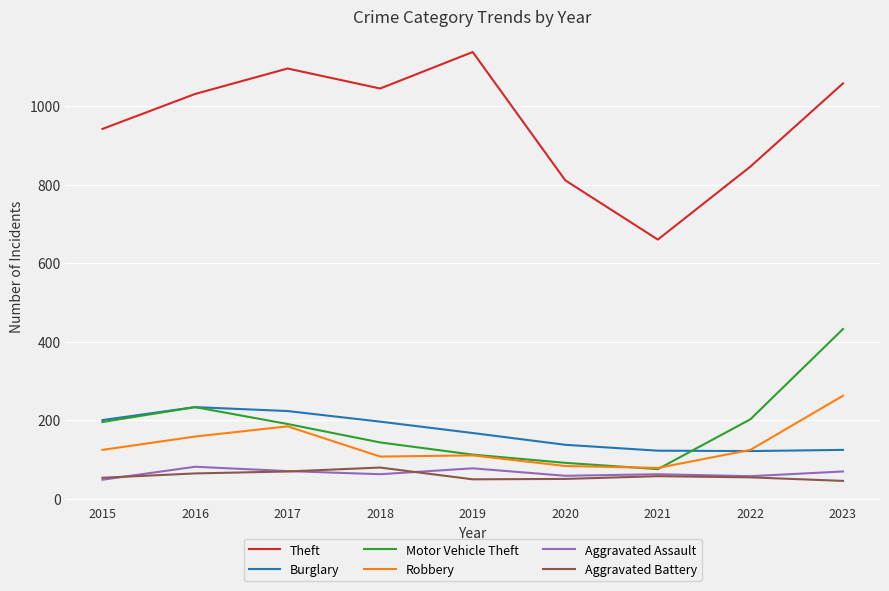

At which category is the sum across all series the highest?

2023